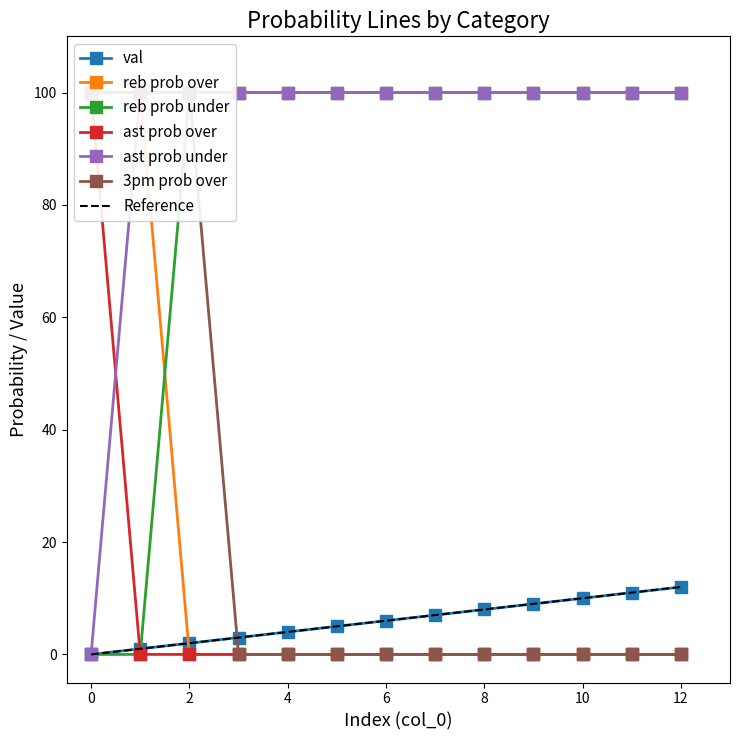

What value does the ast prob under series have at 5, to the nearest 10?

100